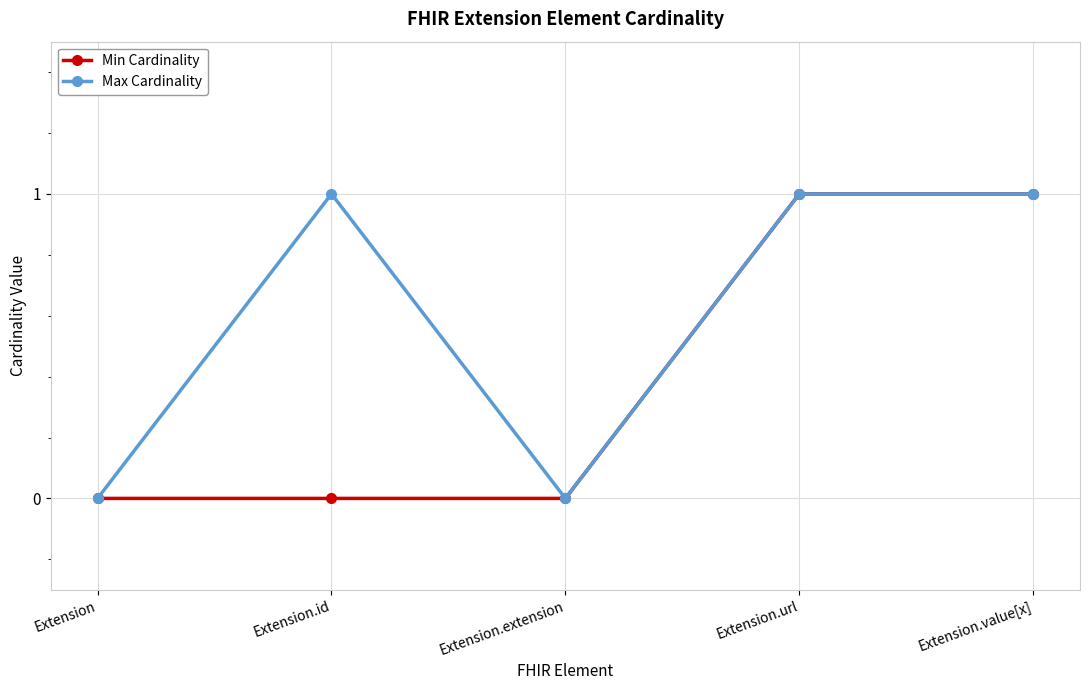

What are all the series names shown in the legend?

Min Cardinality, Max Cardinality